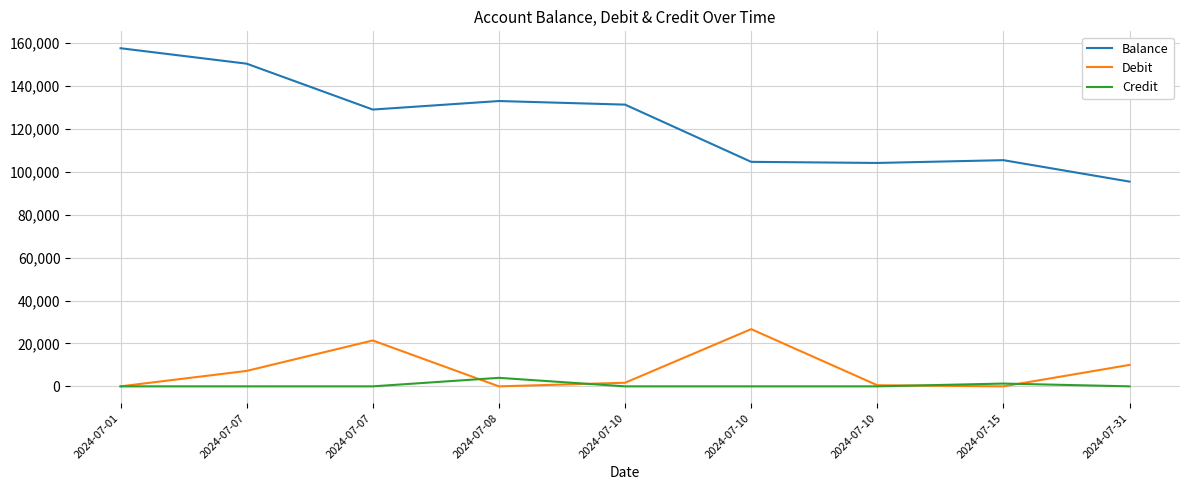

How many values in the Balance series are below 129069?

4